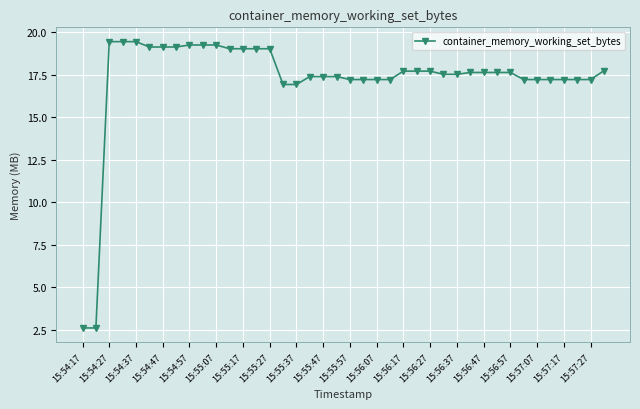

What is the smallest value displayed?

2.6